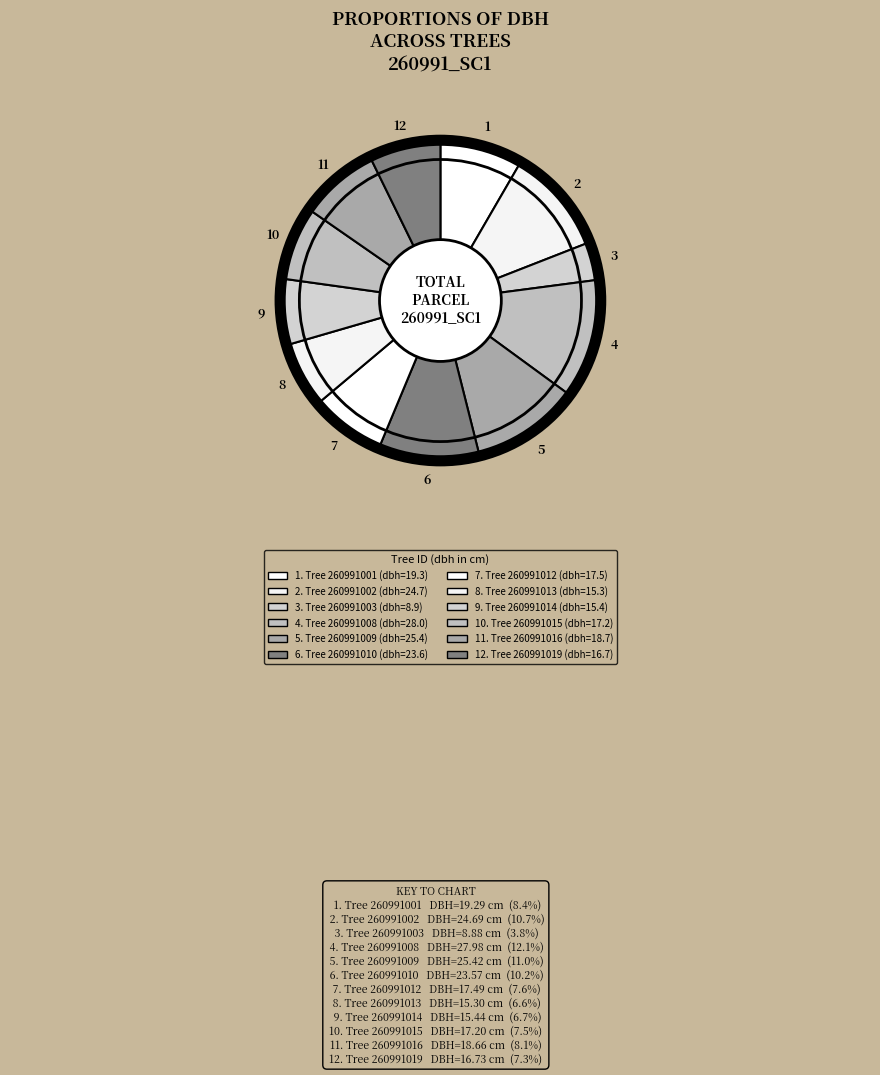

To the nearest percent, what is the difference between the largest and smallest slice percentages?

8%